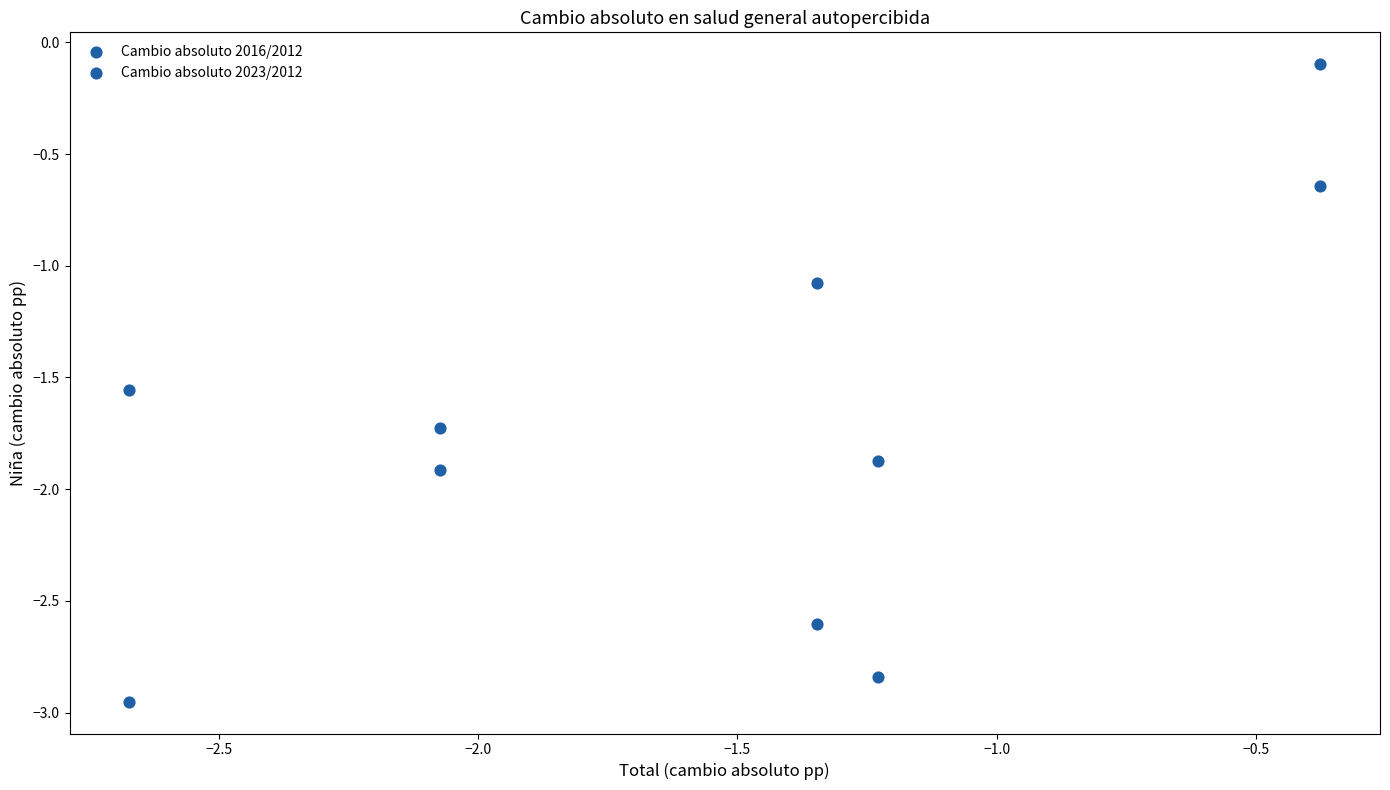

How many data points are displayed?

10